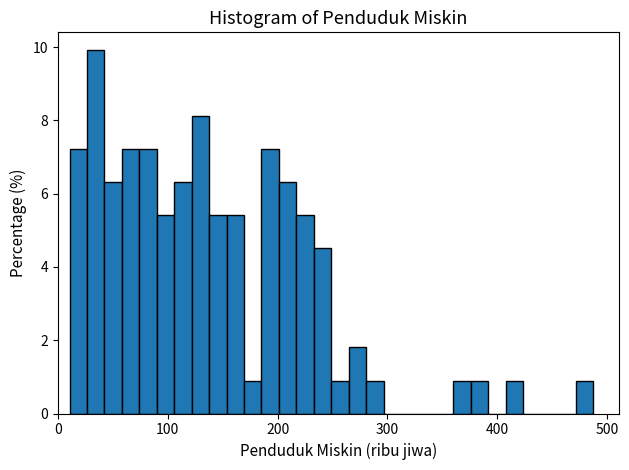

Read against the x-axis, roughly where is the centre of the tallest bar?

30